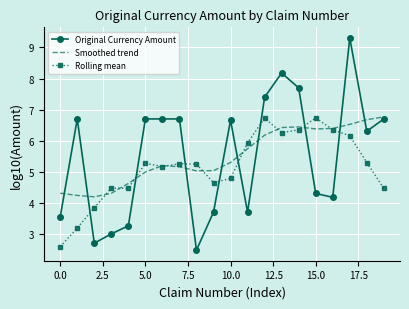

What is the greatest value displayed?

9.3